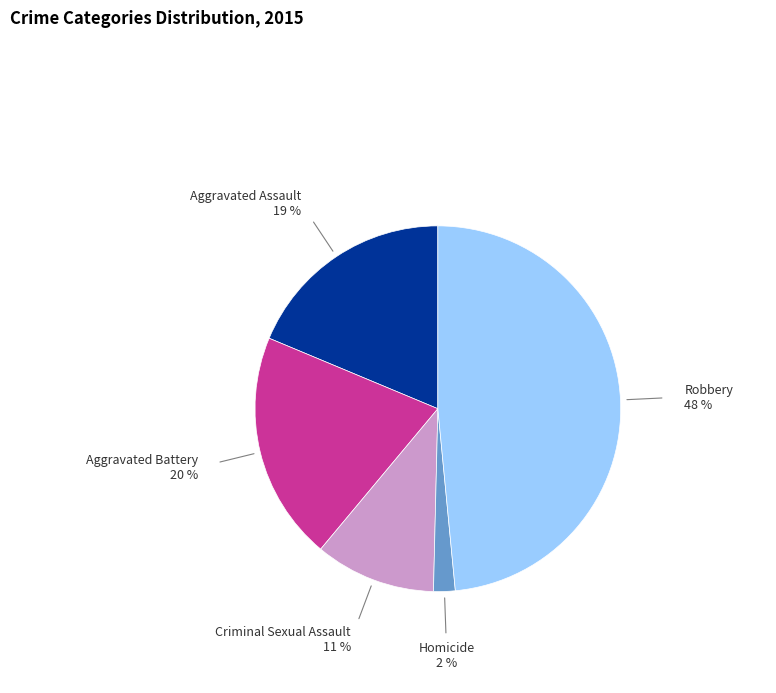

What is the largest slice in the pie chart?

Robbery